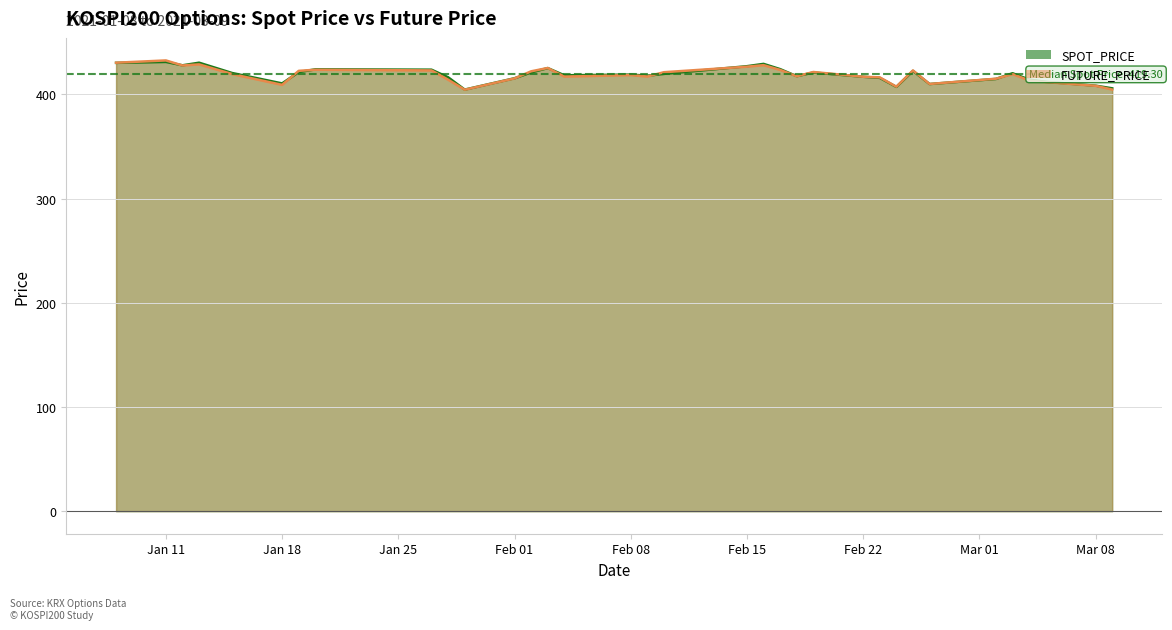

Between 2021-01-29 and 2021-02-19, which series saw the biggest shift?

FUTURE_PRICE